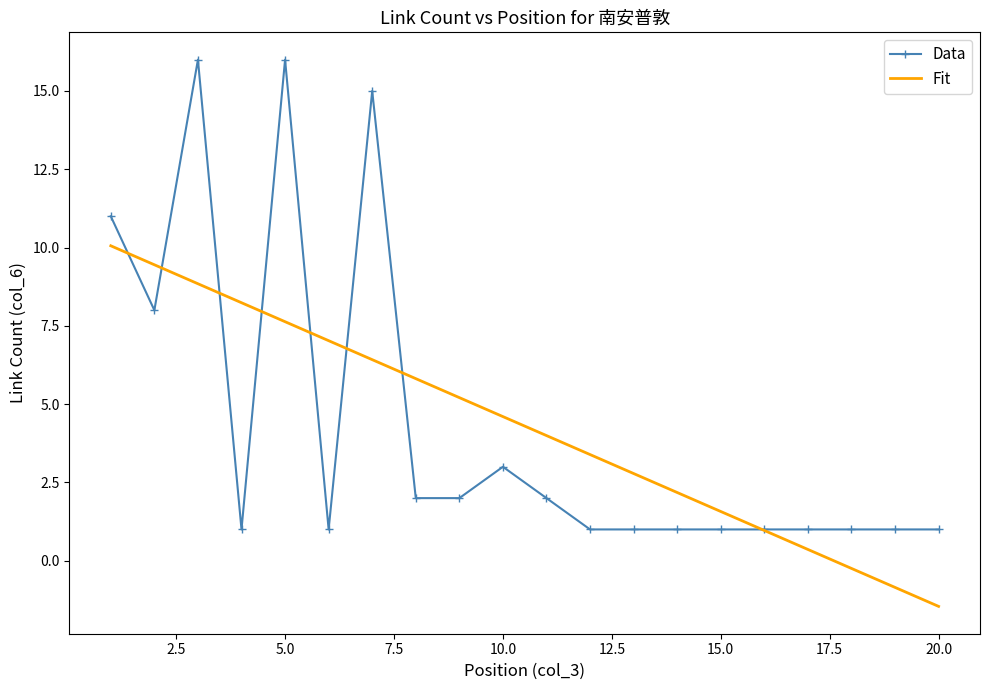

What is the maximum value shown in the chart?

16.0